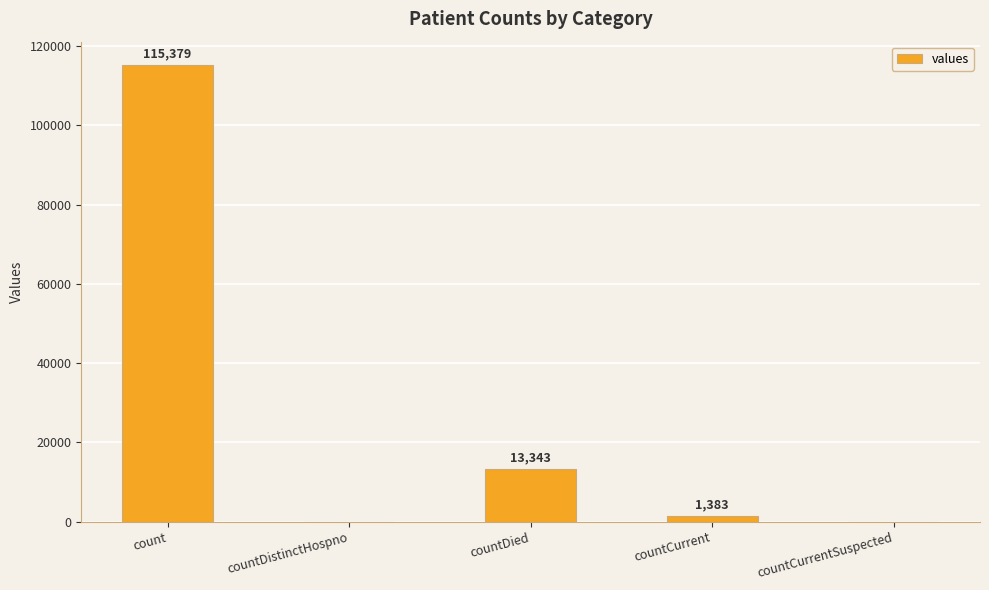

Which has a higher value, countDied or countCurrentSuspected?

countDied